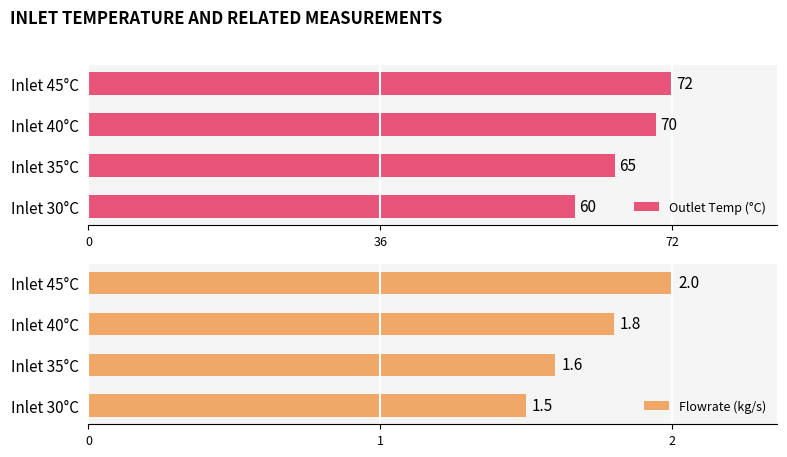

Count the number of data series in this chart.

2